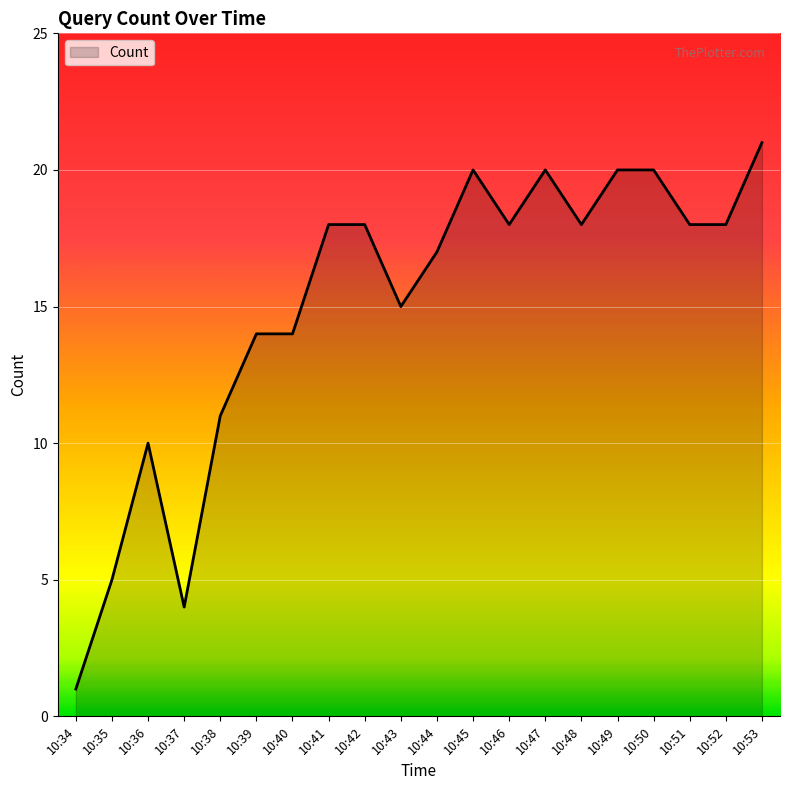

What is the change in value from 10:43 to 10:46?

+3